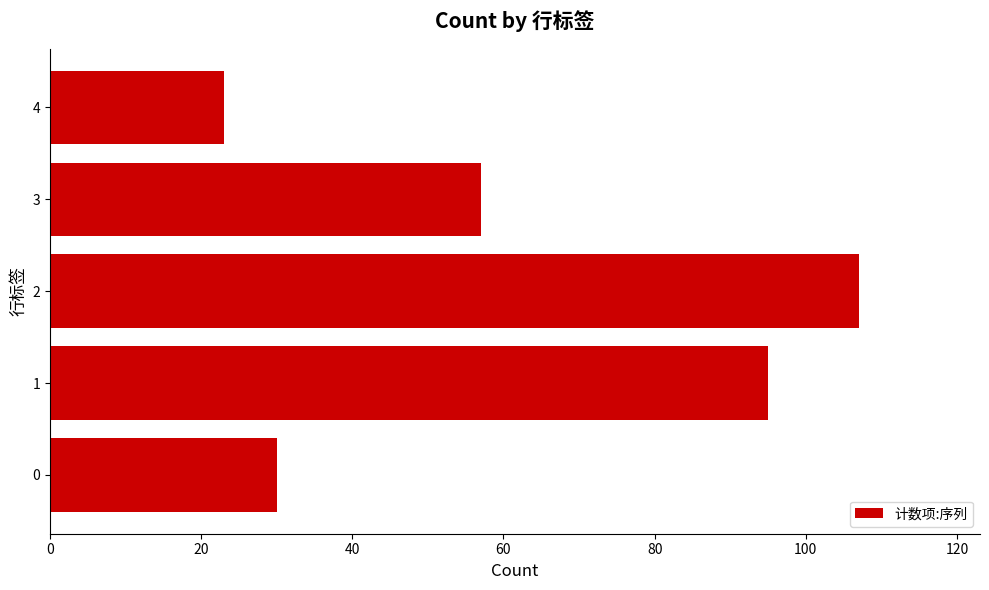

Is it true that the value at 1 is 95?

True